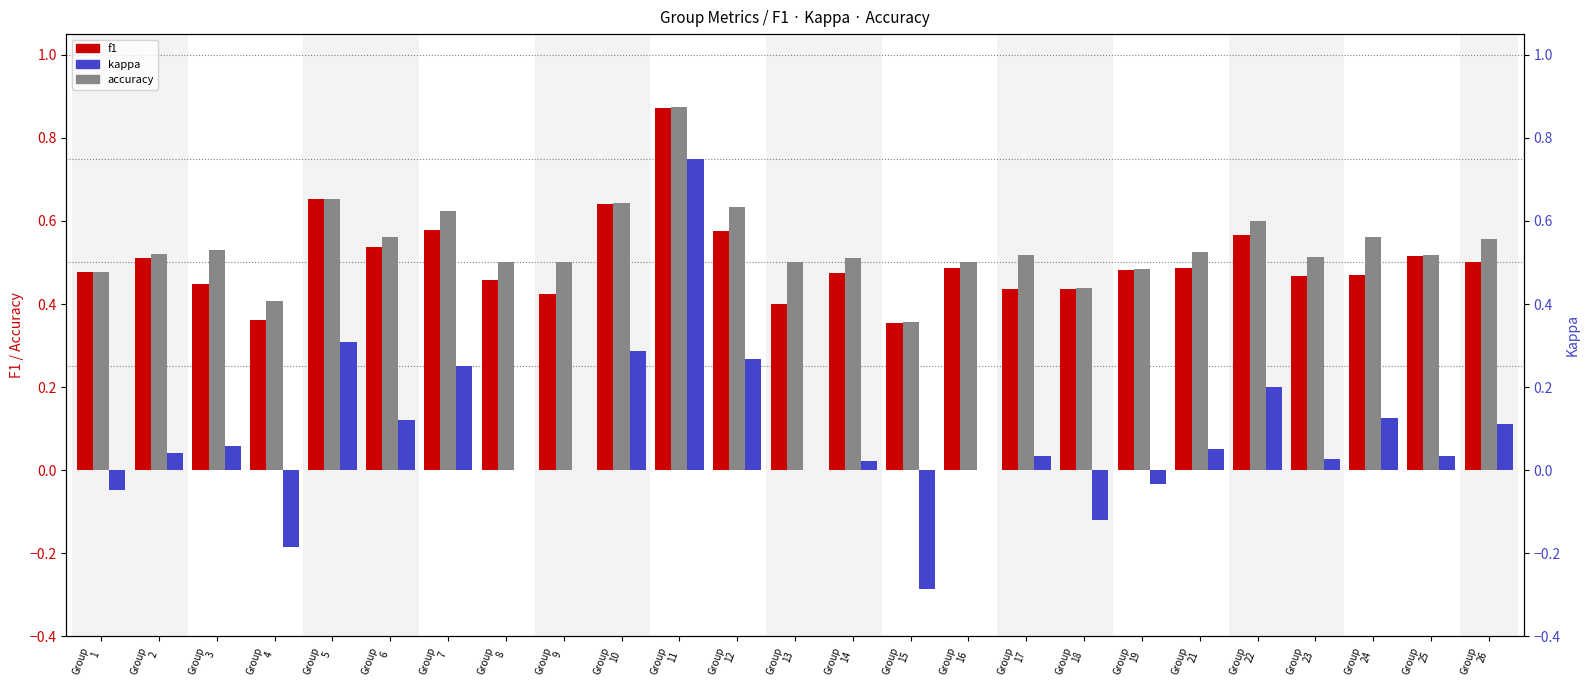

Reading left to right, what are all the values shown in this chart?

f1: Group
1=0.5	Group
2=0.5	Group
3=0.4	Group
4=0.4	Group
5=0.7	Group
6=0.5	Group
7=0.6	Group
8=0.5	Group
9=0.4	Group
10=0.6	Group
11=0.9	Group
12=0.6	Group
13=0.4	Group
14=0.5	Group
15=0.4	Group
16=0.5	Group
17=0.4	Group
18=0.4	Group
19=0.5	Group
21=0.5	Group
22=0.6	Group
23=0.5	Group
24=0.5	Group
25=0.5	Group
26=0.5
accuracy: Group
1=0.5	Group
2=0.5	Group
3=0.5	Group
4=0.4	Group
5=0.7	Group
6=0.6	Group
7=0.6	Group
8=0.5	Group
9=0.5	Group
10=0.6	Group
11=0.9	Group
12=0.6	Group
13=0.5	Group
14=0.5	Group
15=0.4	Group
16=0.5	Group
17=0.5	Group
18=0.4	Group
19=0.5	Group
21=0.5	Group
22=0.6	Group
23=0.5	Group
24=0.6	Group
25=0.5	Group
26=0.6
kappa: Group
1=-0.0	Group
2=0.0	Group
3=0.1	Group
4=-0.2	Group
5=0.3	Group
6=0.1	Group
7=0.2	Group
8=0.0	Group
9=0.0	Group
10=0.3	Group
11=0.8	Group
12=0.3	Group
13=0.0	Group
14=0.0	Group
15=-0.3	Group
16=0.0	Group
17=0.0	Group
18=-0.1	Group
19=-0.0	Group
21=0.1	Group
22=0.2	Group
23=0.0	Group
24=0.1	Group
25=0.0	Group
26=0.1